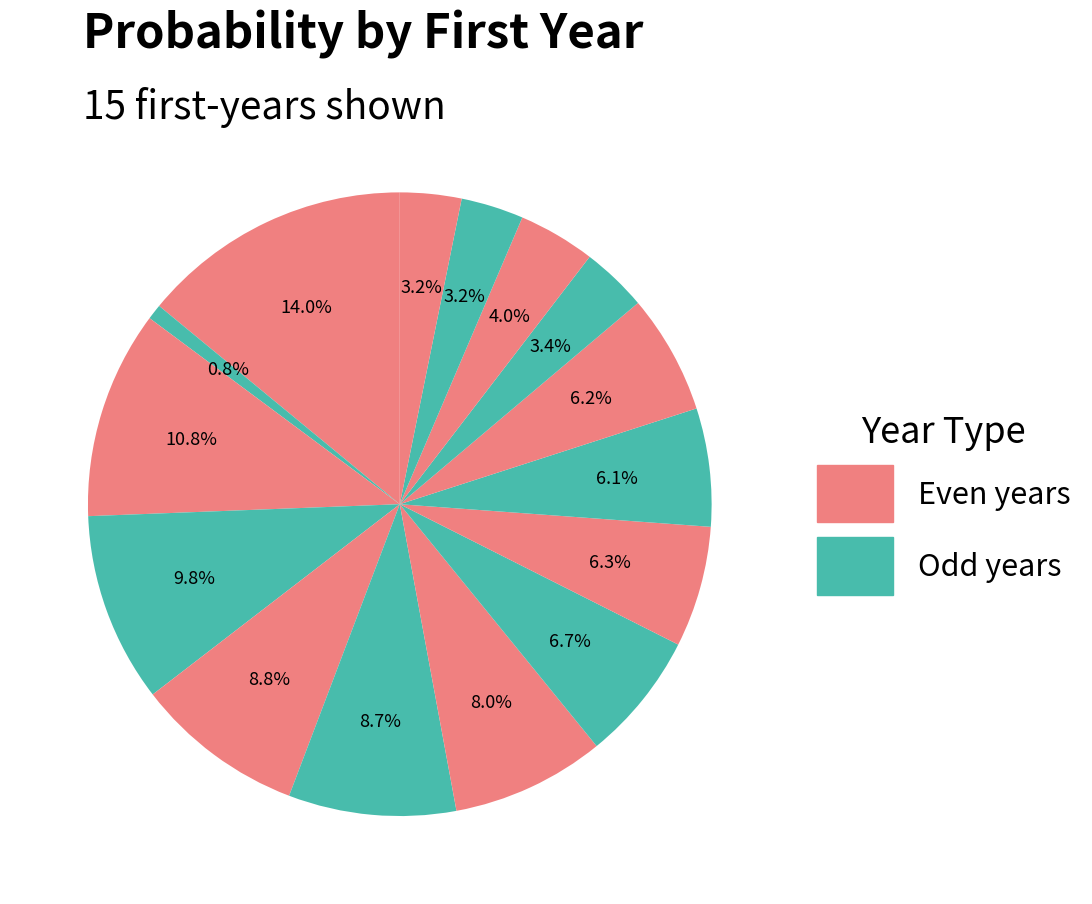

Count the number of slices in the pie.

15